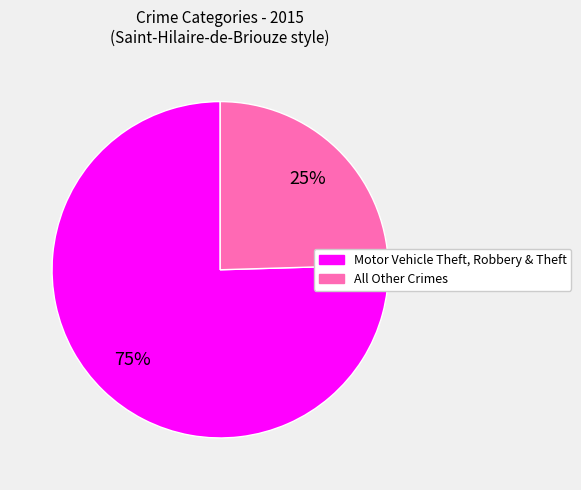

Is there any slice that represents more than half of the pie?

Yes